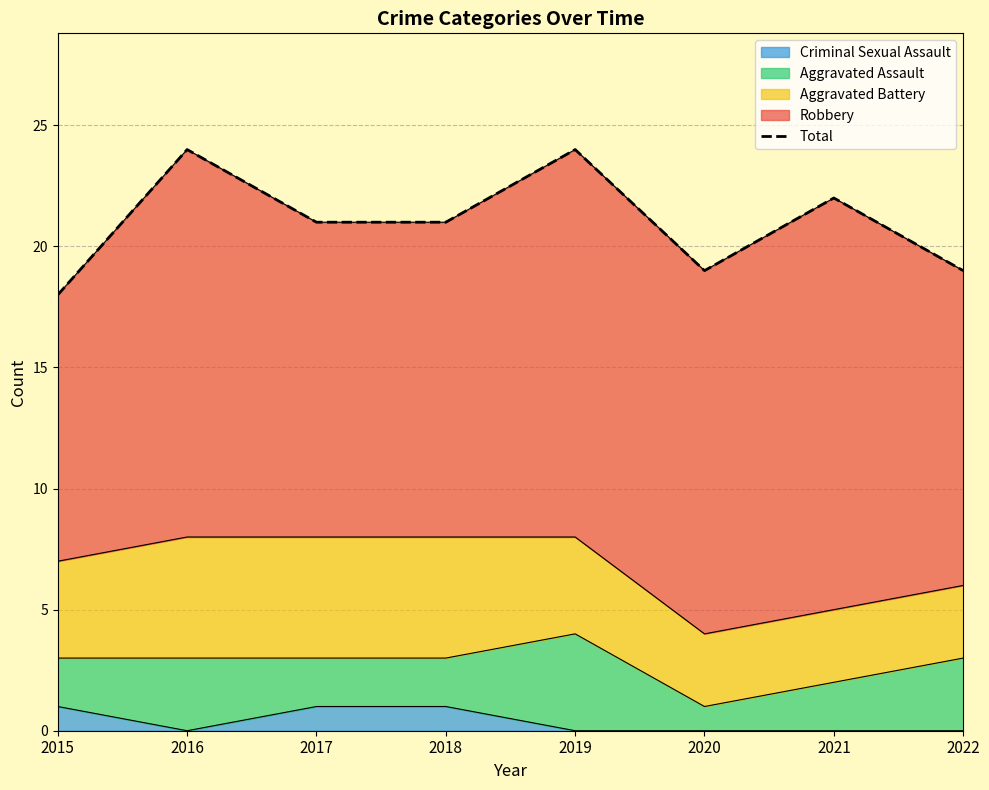

At which label is the value closest to 21?

2017